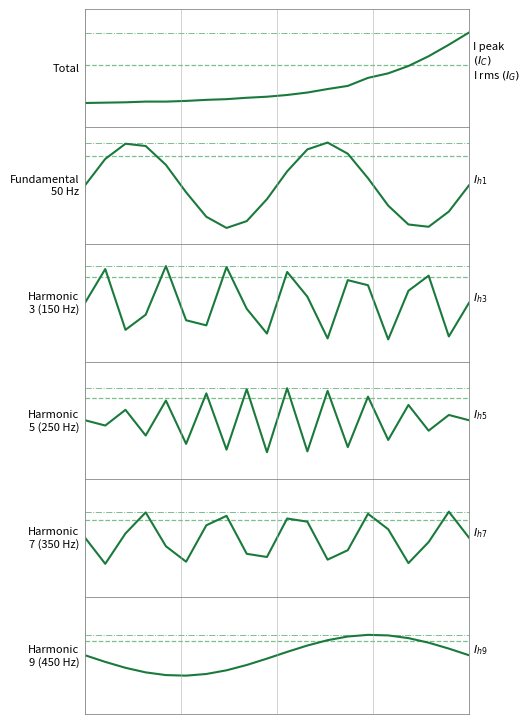

Reading left to right, extract all data points from this chart.

-0.1	-0.1	-0.1	-0.1	-0.1	-0.1	-0.1	-0.1	-0.1	-0.1	-0.1	-0.0	-0.0	0.0	0.1	0.1	0.1	0.2	0.3	0.3